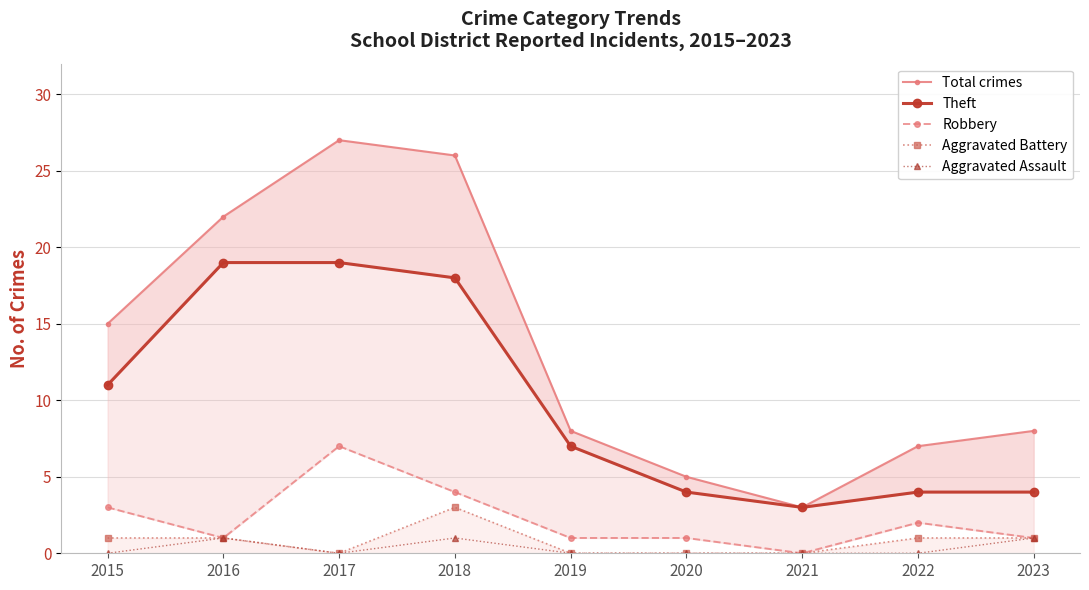

What is the average value of the Aggravated Battery series?

1